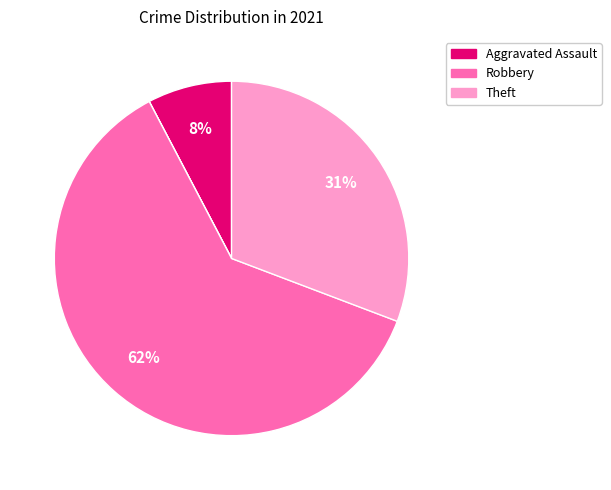

How many segments does this pie chart have?

5